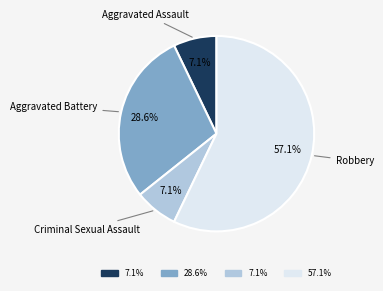

Is there a majority slice in this chart?

Yes